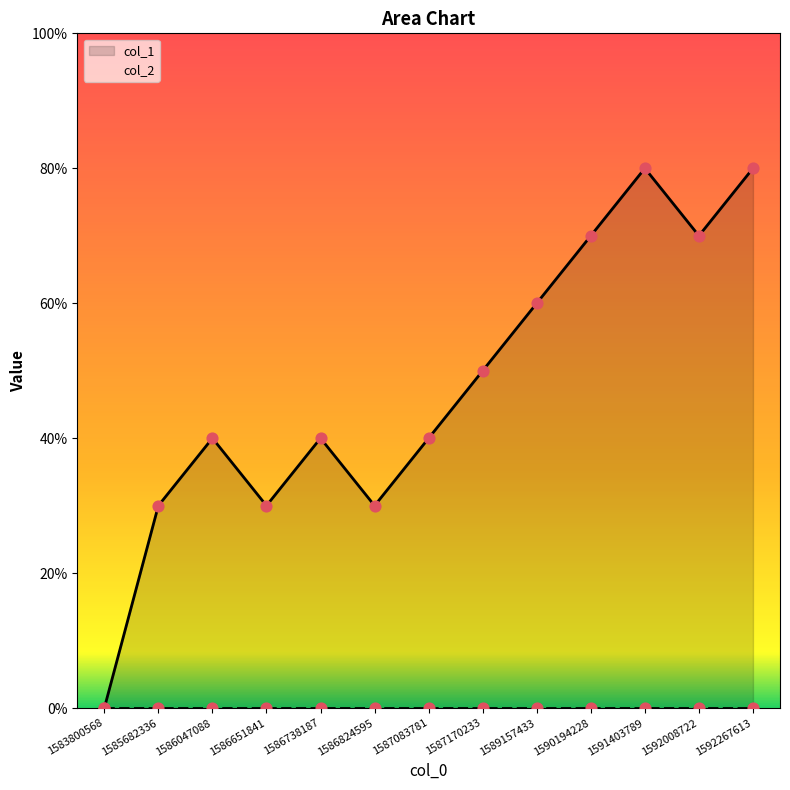

Approximately how many times larger is the value at 1592008722 compared to 1587170233?

1.4